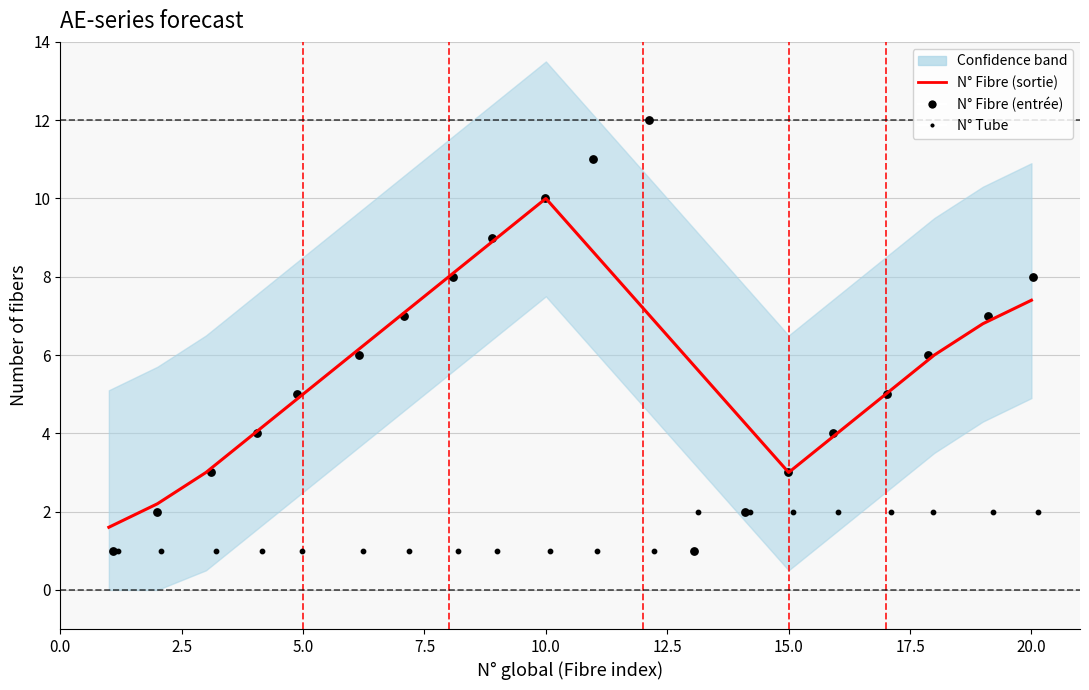

Which series has the largest Y range (max minus min)?

N° Fibre (entrée)